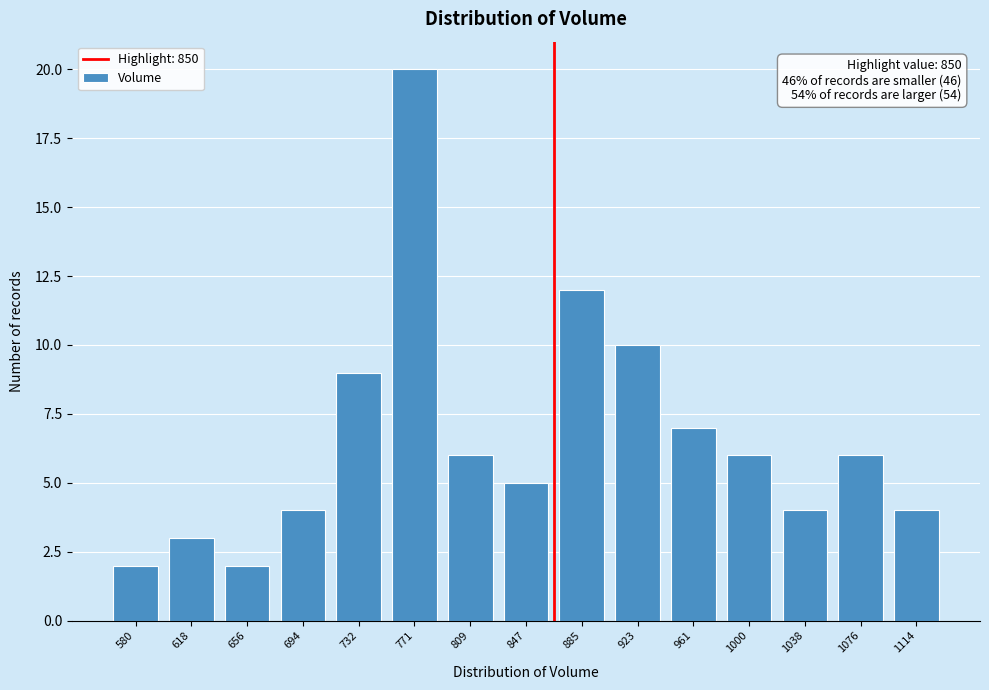

Reading right to left, transcribe all the data shown in this chart.

1114=4	1076=6	1038=4	1000=6	961=7	923=10	885=12	847=5	809=6	771=20	732=9	694=4	656=2	618=3	580=2